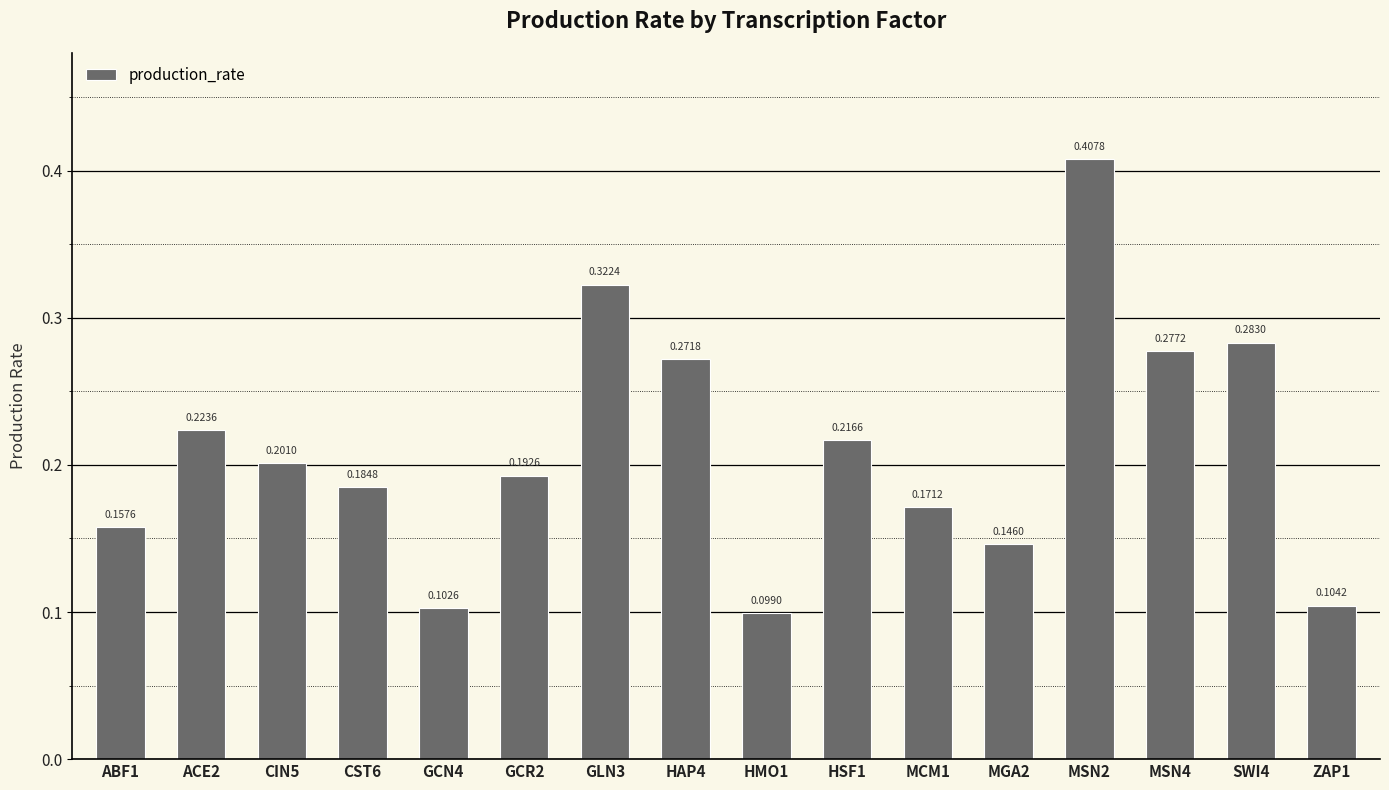

Which category has the highest value across all series?

MSN2